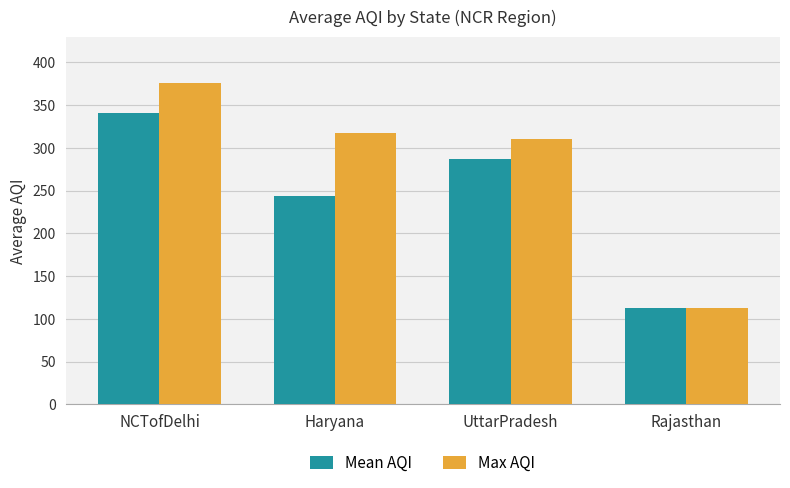

Reading left to right, list all the values displayed in this chart.

Mean AQI: NCTofDelhi=340.3	Haryana=243.9	UttarPradesh=287.1	Rajasthan=112.7
Max AQI: NCTofDelhi=376.0	Haryana=317.9	UttarPradesh=310.1	Rajasthan=112.7